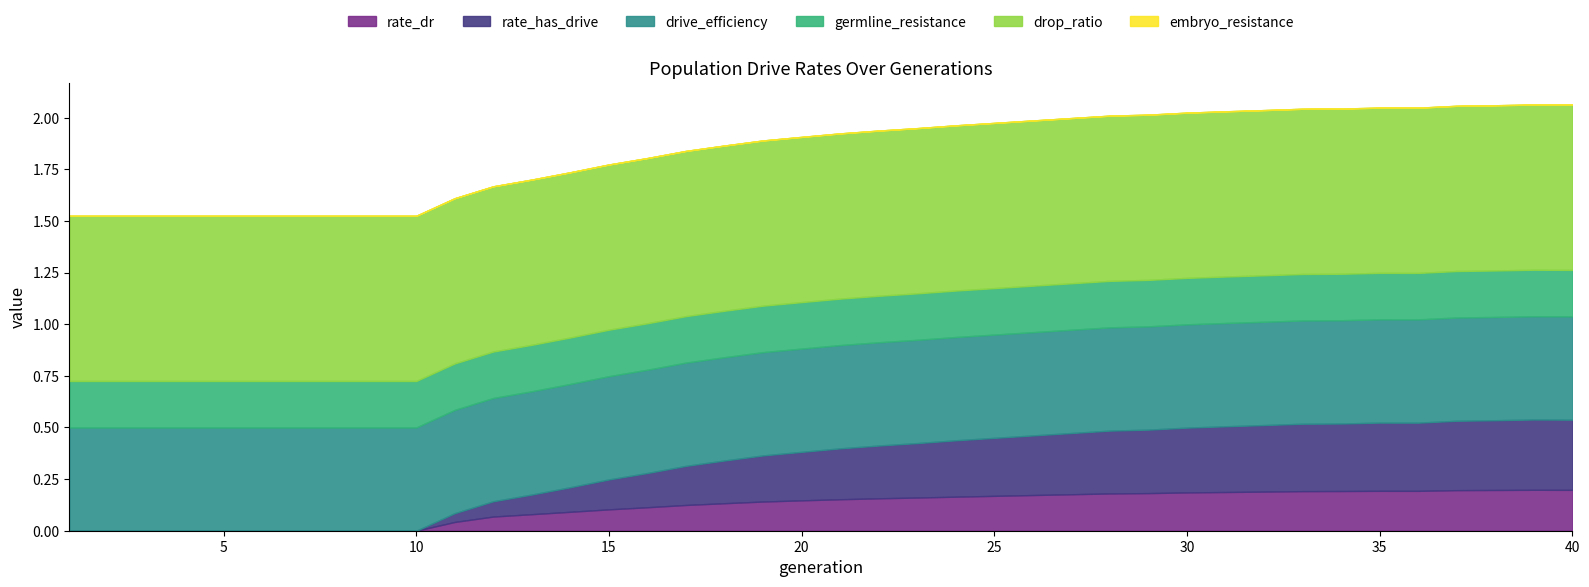

What is the sum of all germline_resistance values?

9.0